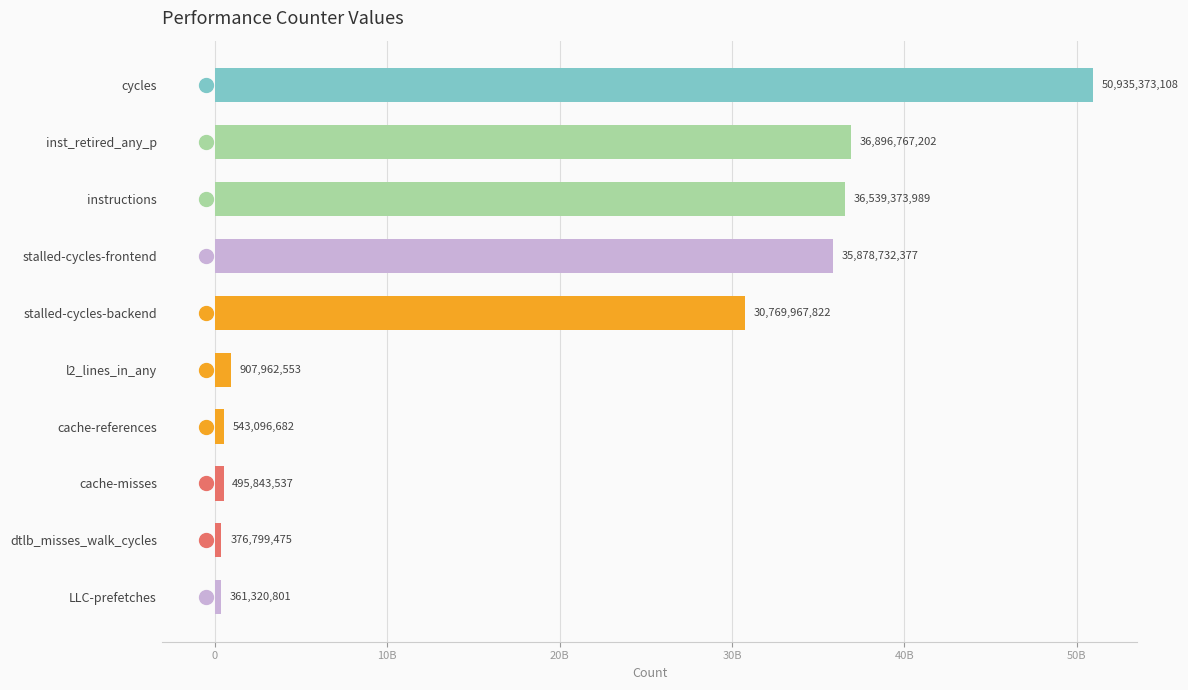

What is the minimum value shown in the chart?

361320801